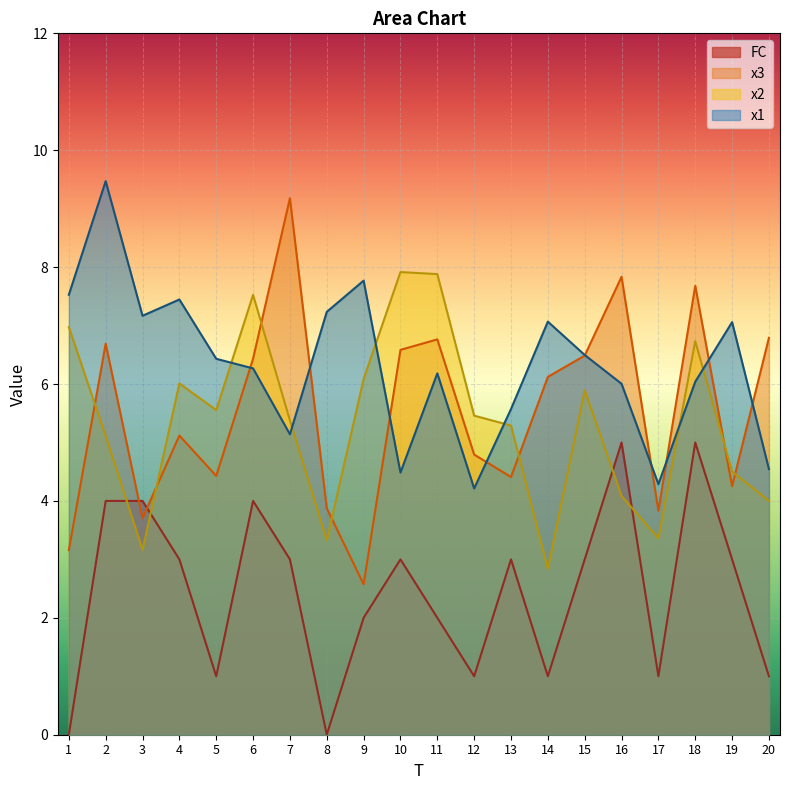

Reading right to left, extract all data points from this chart.

x1: 20=4.5	19=7.1	18=6.0	17=4.3	16=6.0	15=6.5	14=7.1	13=5.6	12=4.2	11=6.2	10=4.5	9=7.8	8=7.2	7=5.1	6=6.3	5=6.4	4=7.4	3=7.2	2=9.5	1=7.5
x2: 20=4.0	19=4.5	18=6.7	17=3.4	16=4.1	15=5.9	14=2.8	13=5.3	12=5.5	11=7.9	10=7.9	9=6.1	8=3.3	7=5.4	6=7.5	5=5.6	4=6.0	3=3.2	2=5.1	1=7.0
x3: 20=6.8	19=4.3	18=7.7	17=3.8	16=7.8	15=6.5	14=6.1	13=4.4	12=4.8	11=6.8	10=6.6	9=2.6	8=3.9	7=9.2	6=6.4	5=4.4	4=5.1	3=3.7	2=6.7	1=3.2
FC: 20=1.0	19=3.0	18=5.0	17=1.0	16=5.0	15=3.0	14=1.0	13=3.0	12=1.0	11=2.0	10=3.0	9=2.0	8=0.0	7=3.0	6=4.0	5=1.0	4=3.0	3=4.0	2=4.0	1=0.0